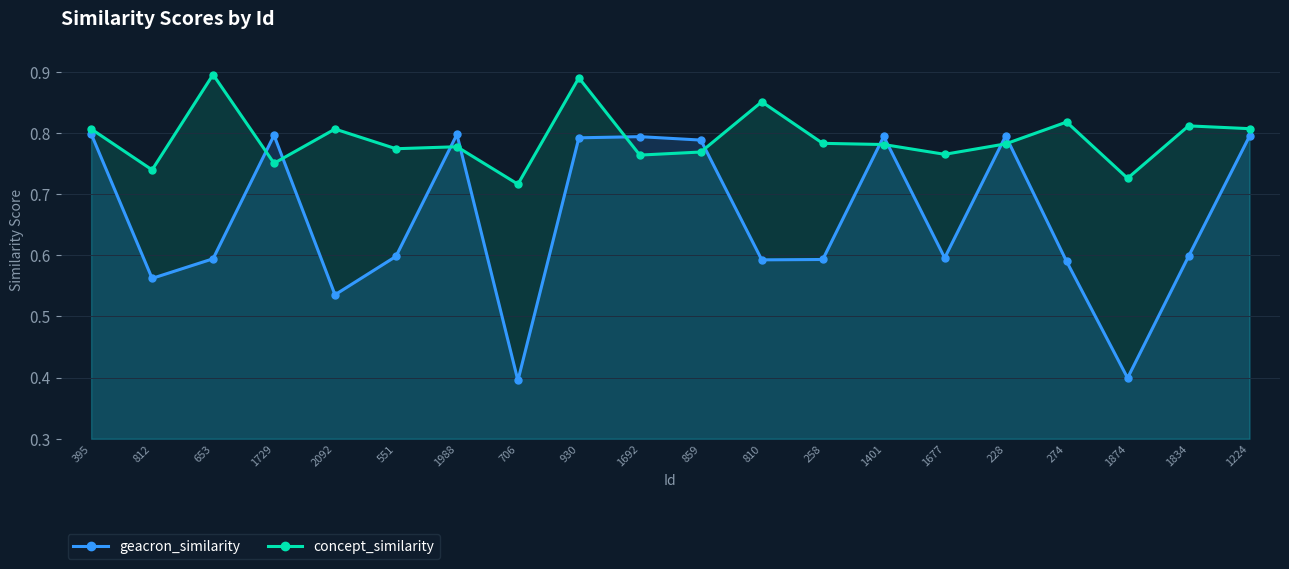

The concept_similarity series shows 0.4 at 1834. True or false?

False